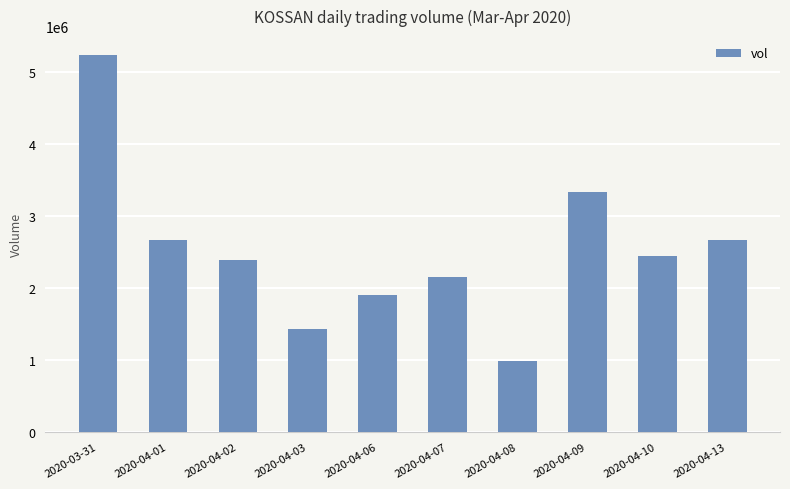

The value at 2020-04-07 is 2150900. True or false?

True